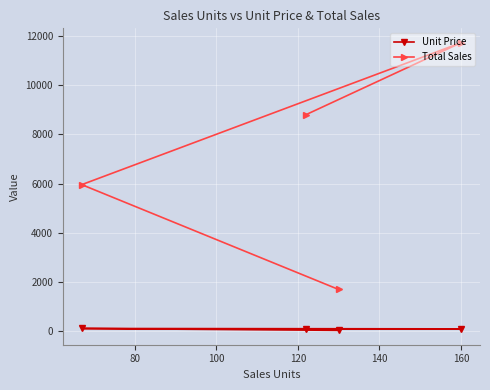

What is the minimum value for Total Sales?

1678.3